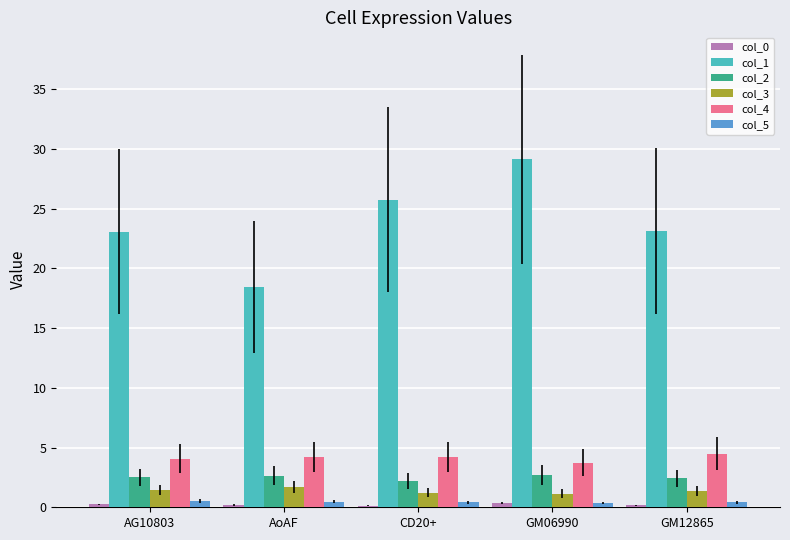

What is the label of the 1st bar from the right?

GM12865